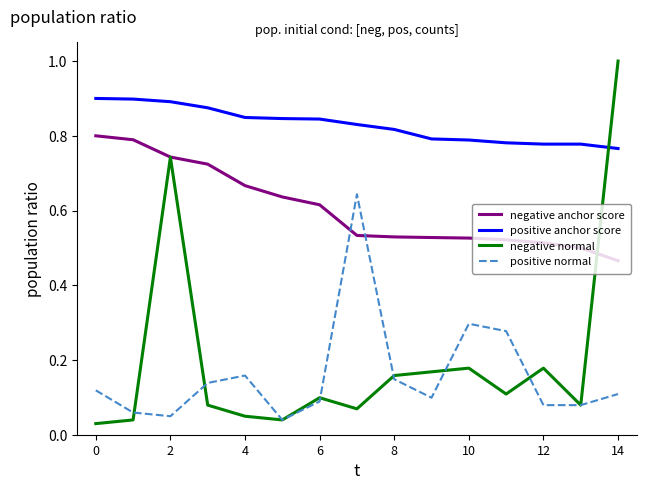

What is the highest value of the negative normal series?

1.0